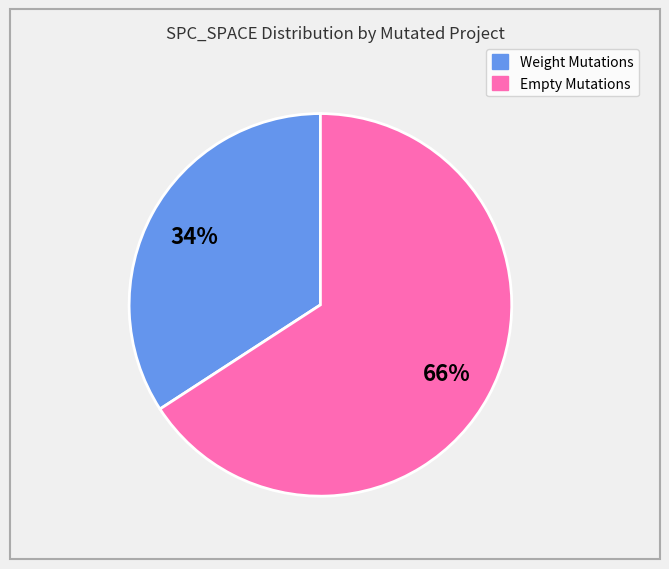

To the nearest percent, what is the average slice percentage?

50%